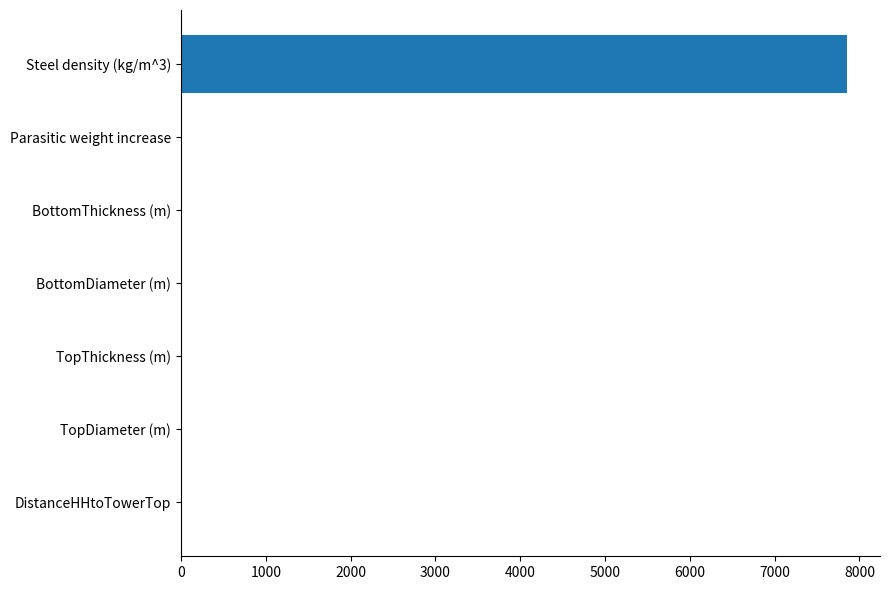

What is the sum of all values?

7859.9